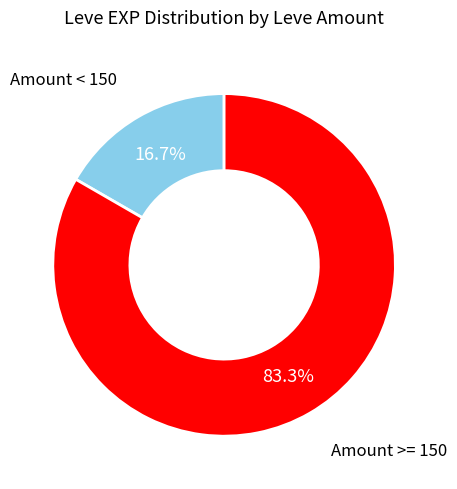

Is there a majority slice in this chart?

Yes